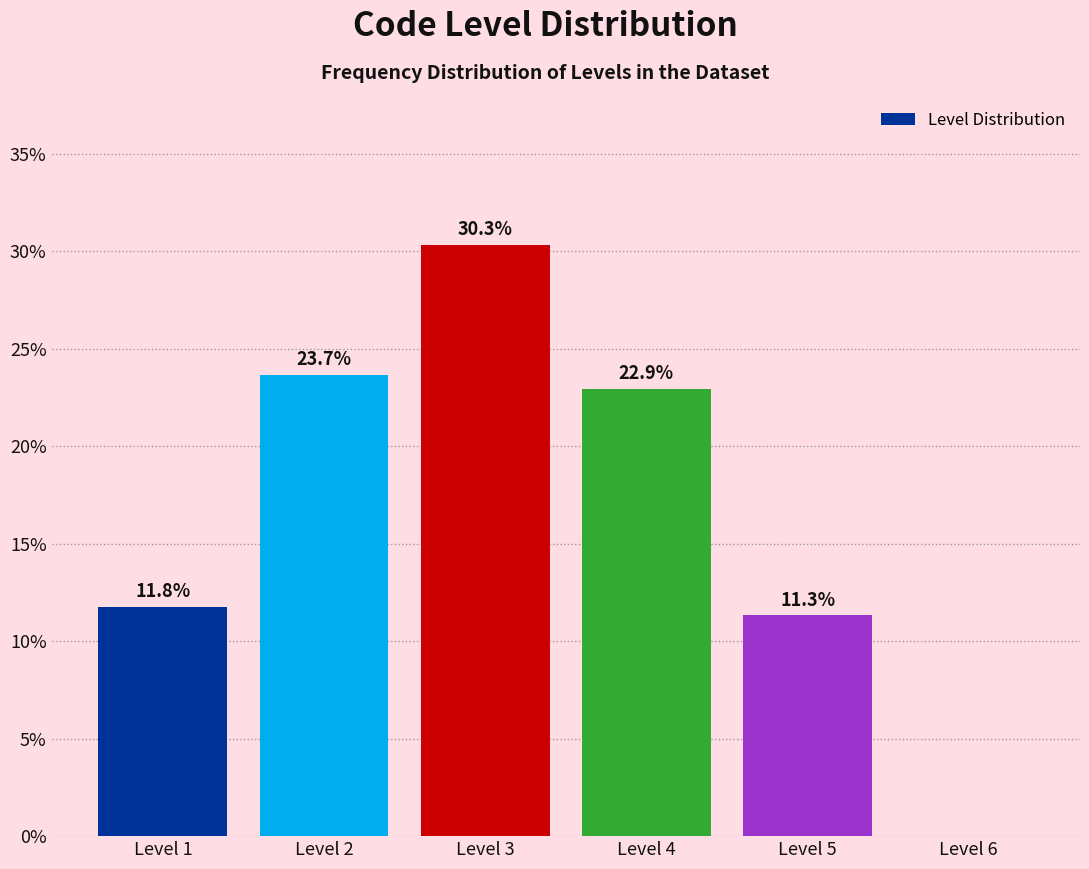

Which range on the x-axis has the tallest bar?

2.5 to 3.5